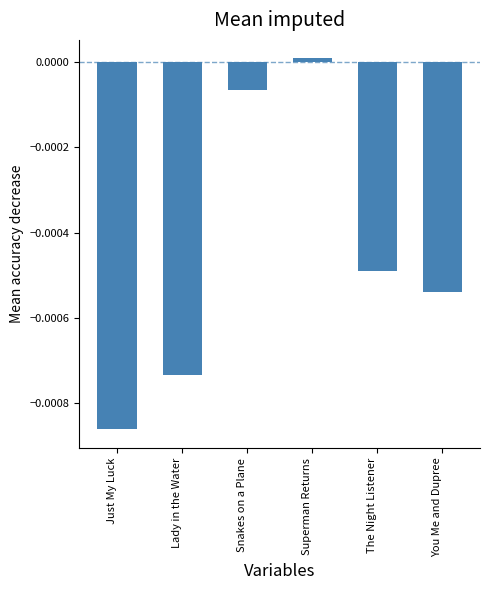

At which category does the chart reach its peak across all series?

Superman Returns